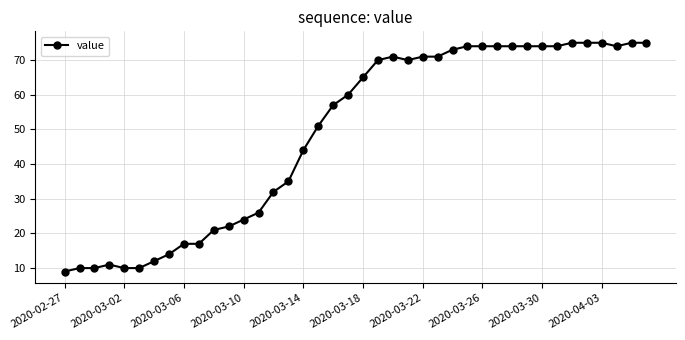

What is the difference between the second highest and minimum values?

66